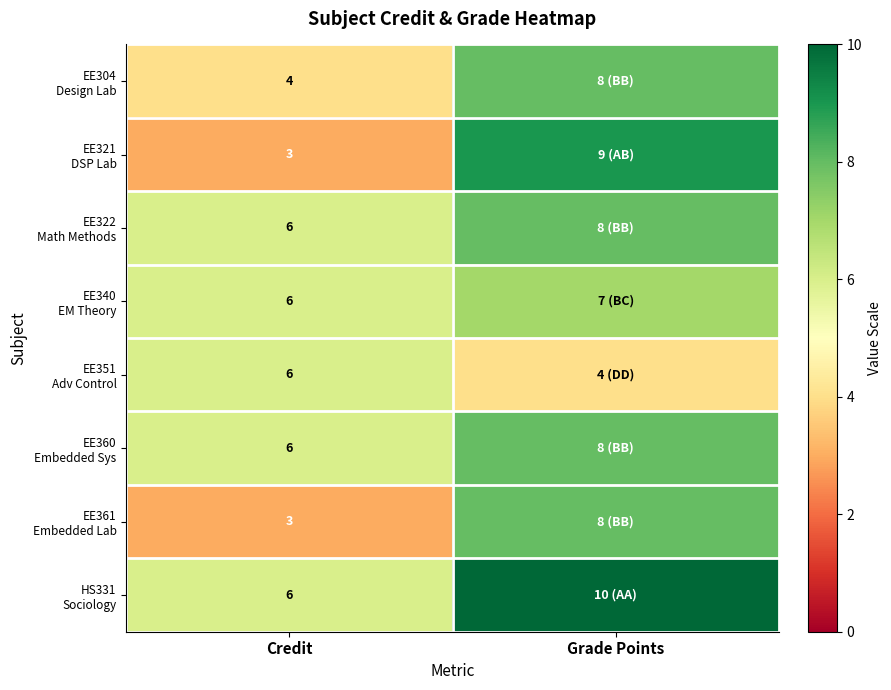

What is the spread (max minus min) of values at Credit?

3